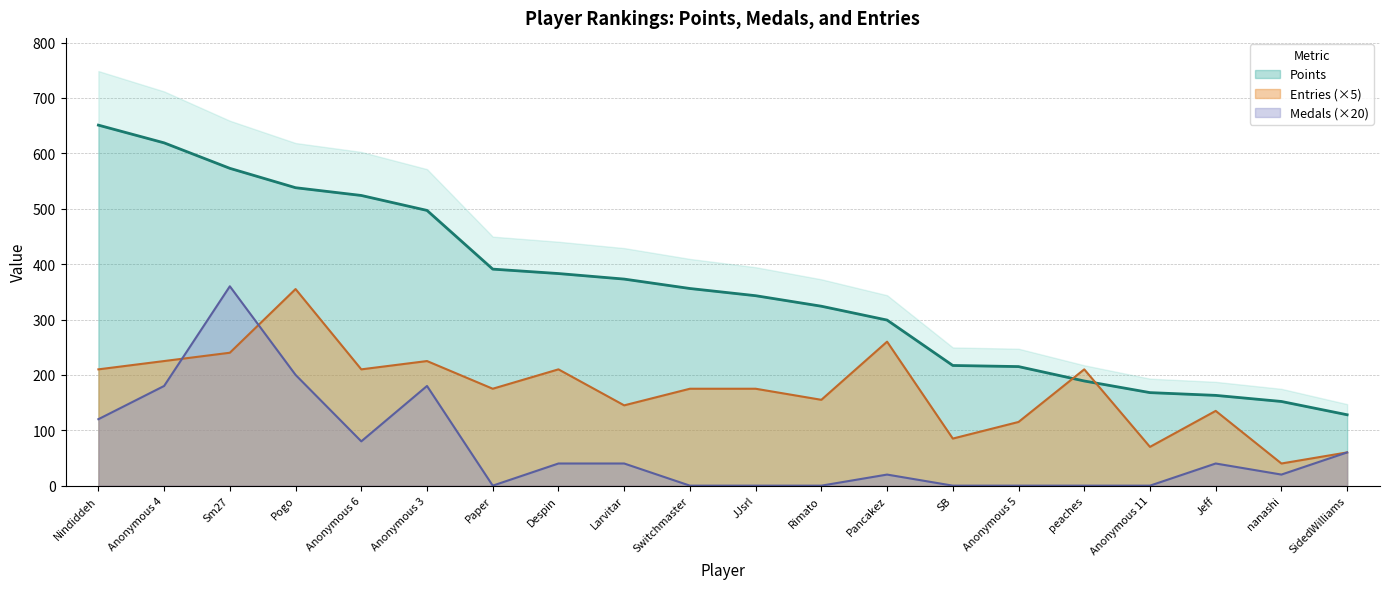

At which category does the chart reach its minimum across all series?

Paper